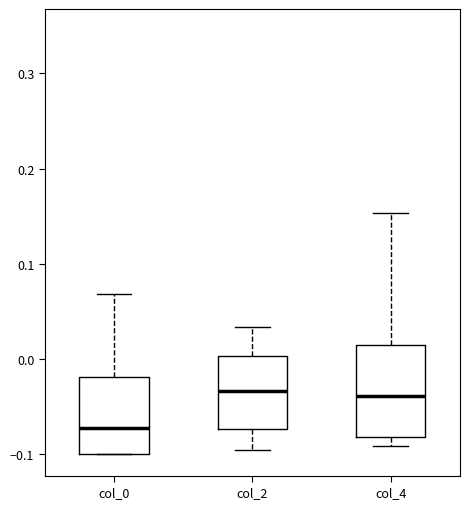

Reading left to right, transcribe this box plot: for each box, give where its median line is, the range the box spans, and where its two whiskers end, as read against the y-axis. The values are not printed on the chart, so give them approximately, as read against the axis.

col_0: median -0.07, box -0.10 to -0.02, whiskers -0.10 to 0.07
col_2: median -0.03, box -0.07 to 0.00, whiskers -0.10 to 0.03
col_4: median -0.04, box -0.08 to 0.01, whiskers -0.09 to 0.15